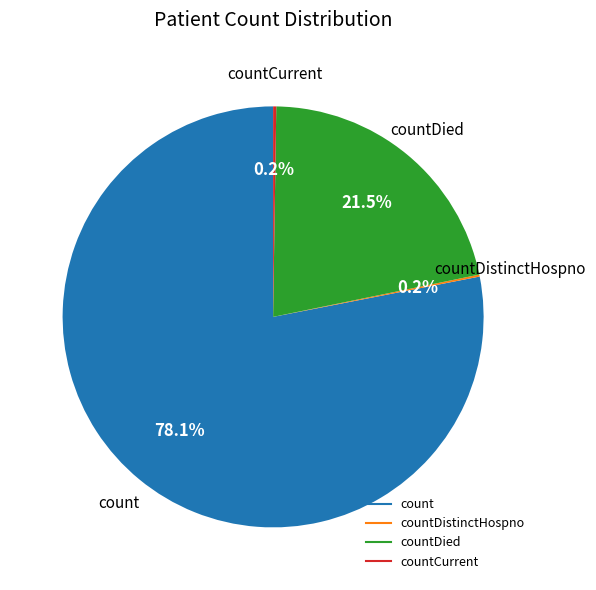

Does any single category account for the majority?

Yes